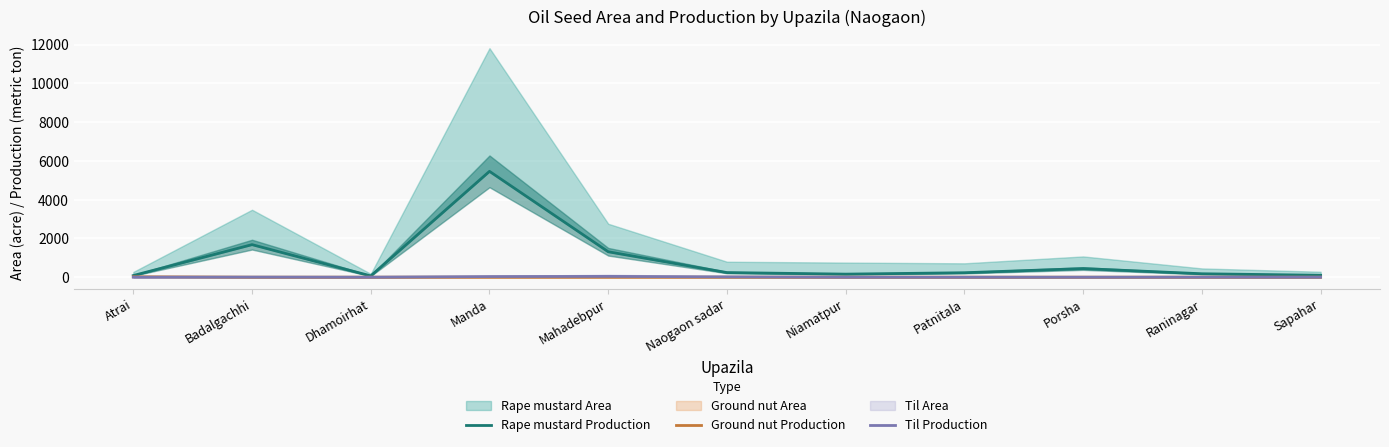

How many lines are shown in the chart?

3